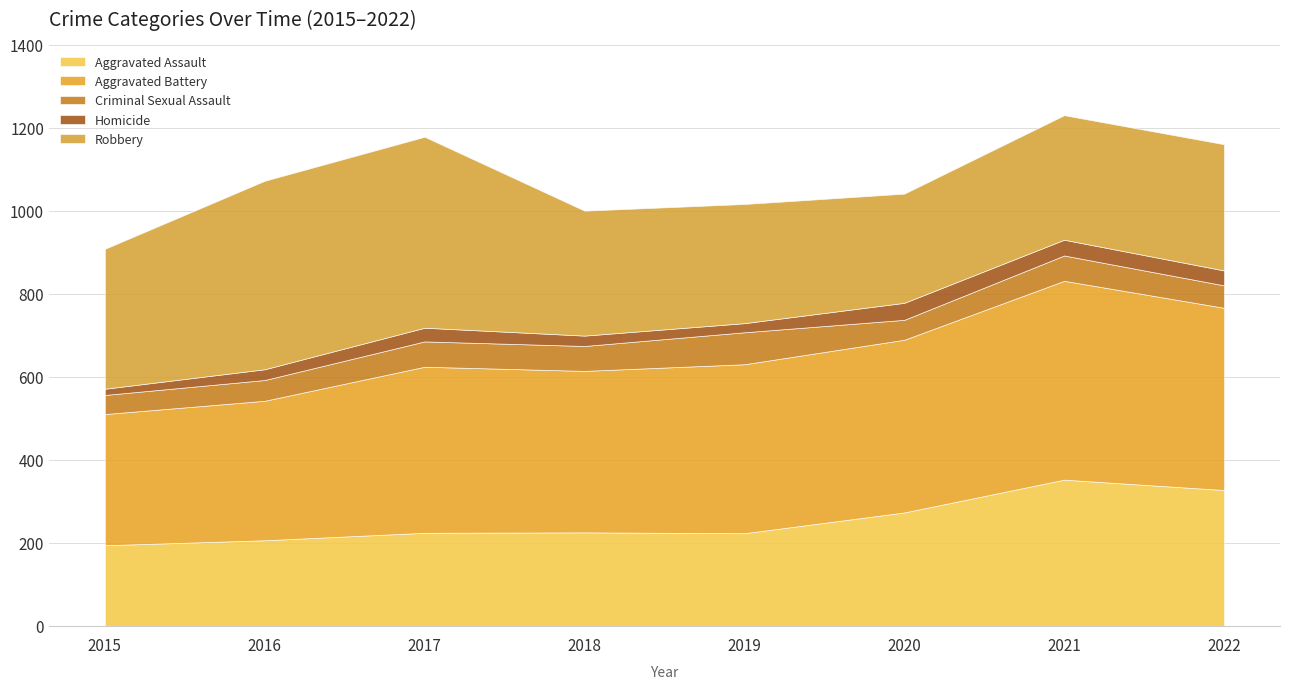

What is the value of the Robbery point at the 3rd from the left?

460